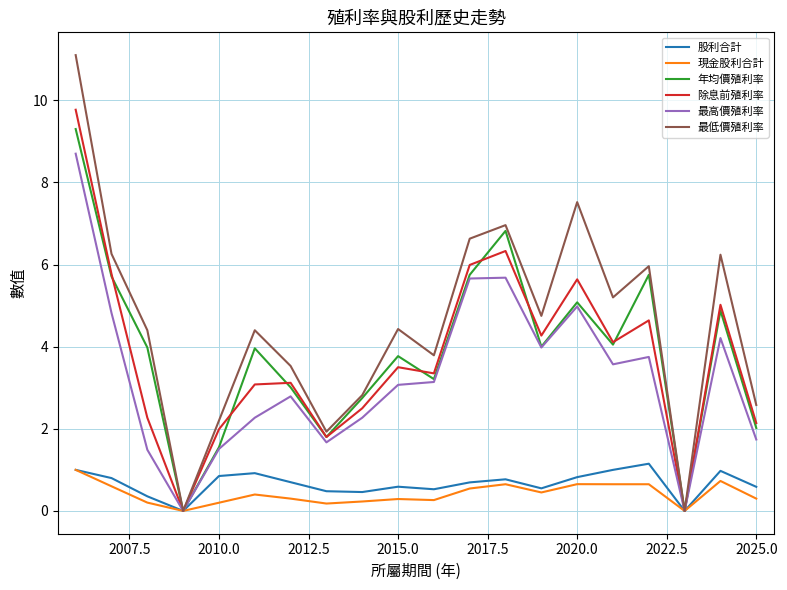

Which series has the largest range (max minus min)?

最低價殖利率